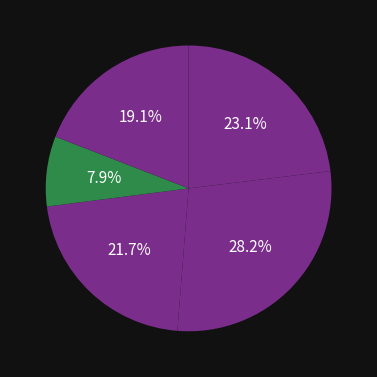

Which slice is the largest?

B14